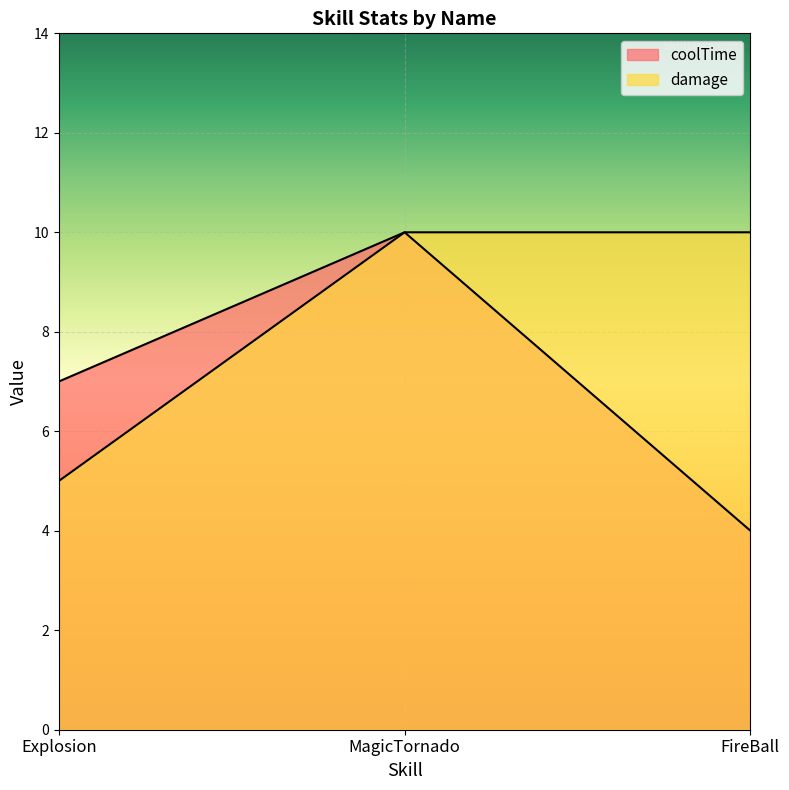

List the labels in order of damage value, largest first.

MagicTornado, FireBall, Explosion